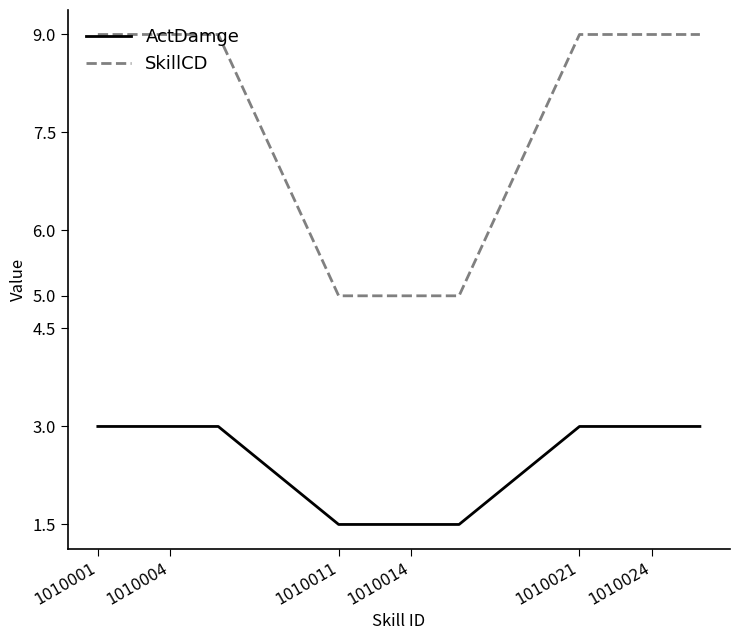

How many lines are shown in the chart?

2